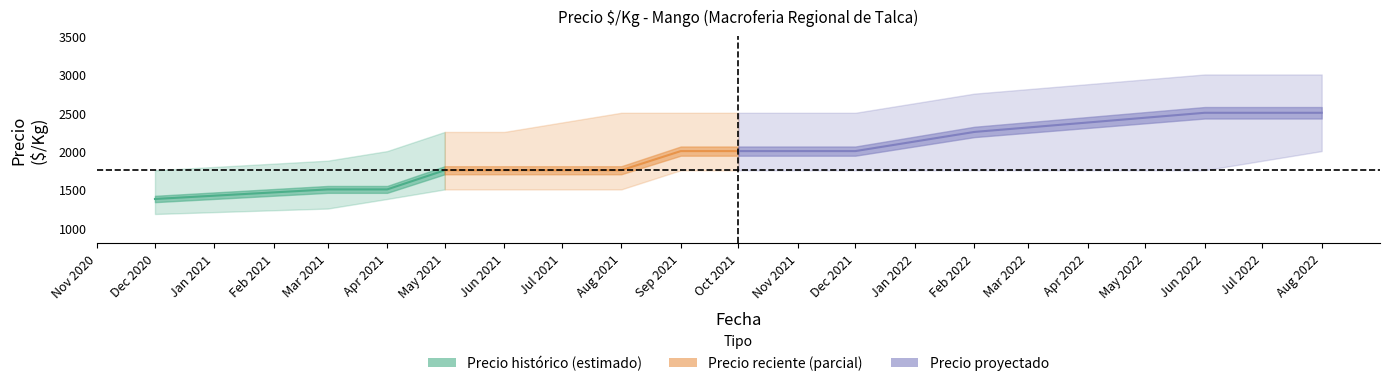

True or false: Precio maximo and Precio minimo cross at least once.

False